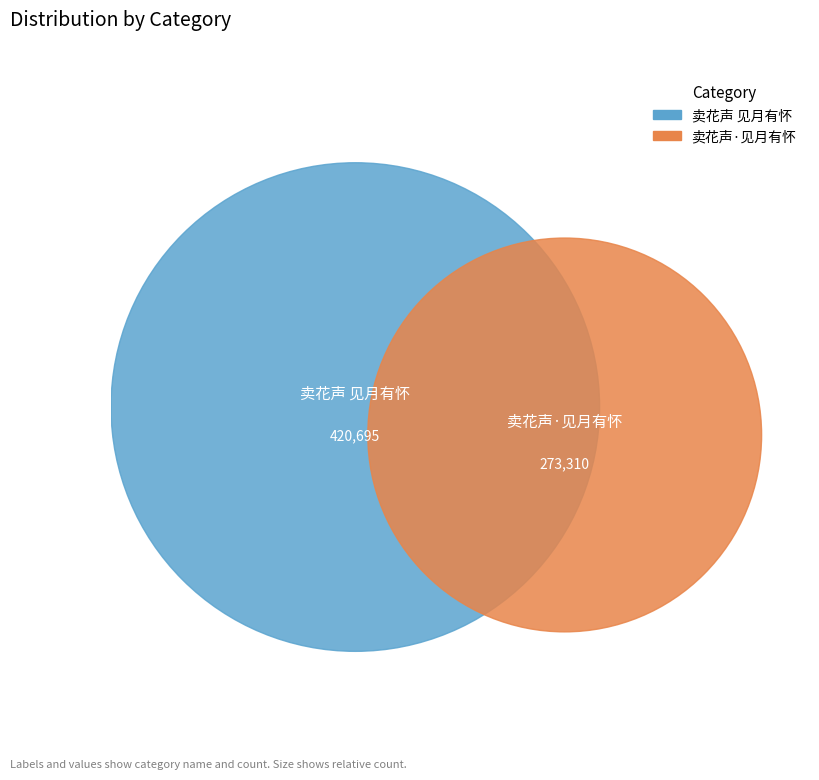

Which slice is the largest?

卖花声 见月有怀